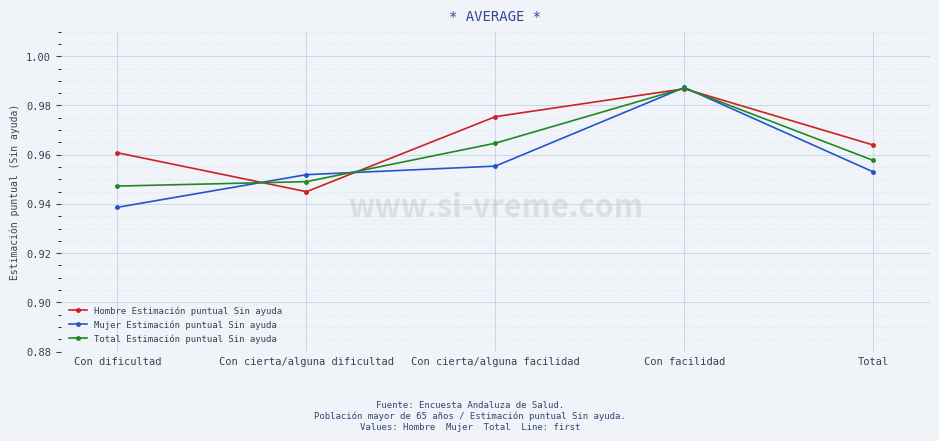

Which series has the largest total across all categories?

Hombre Estimación puntual Sin ayuda